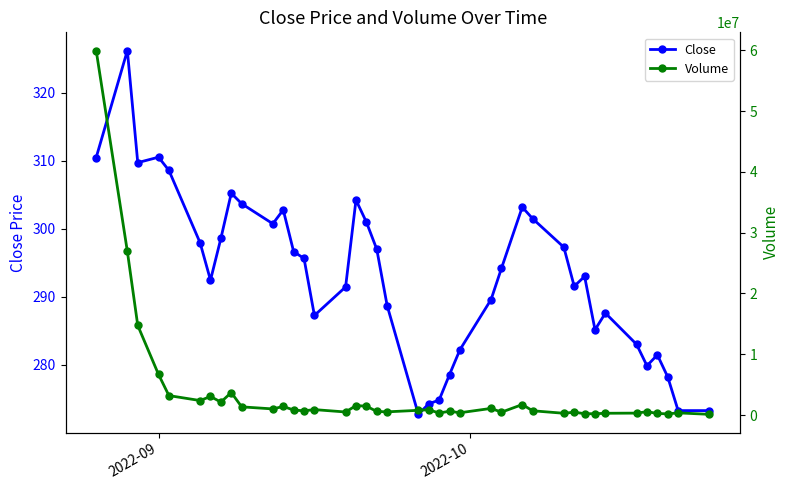

What is the value of the Close point at the 22nd from the left?

274.2